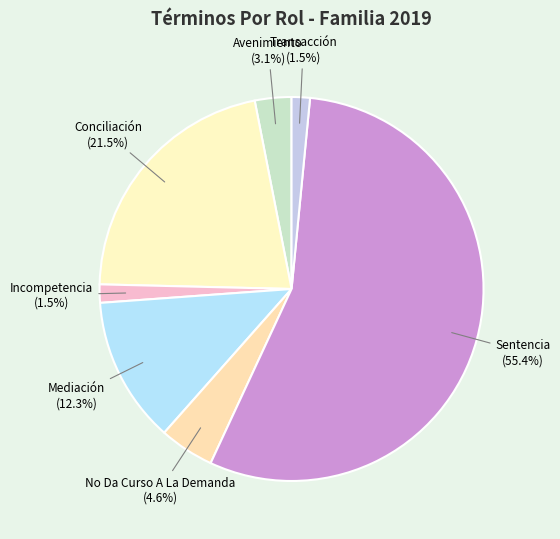

The Sentencia slice represents 66% of the pie. True or false?

False